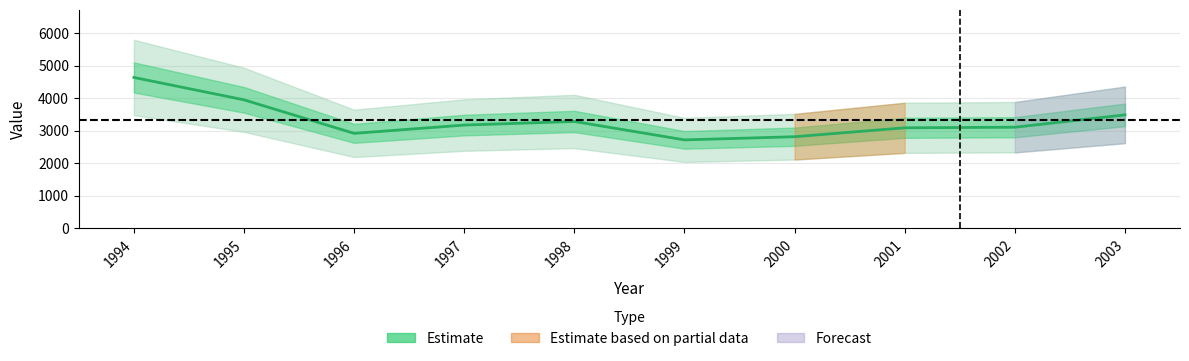

Reading left to right, transcribe all the data shown in this chart.

4637	3948	2916	3171	3282	2715	2813	3087	3105	3485